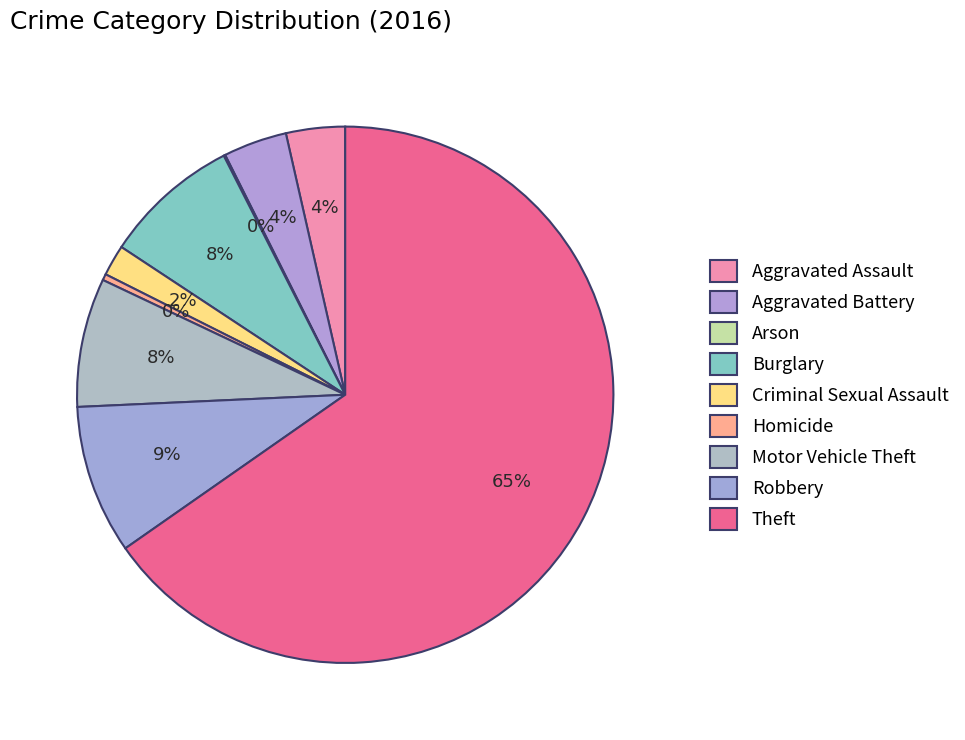

How many segments does this pie chart have?

9